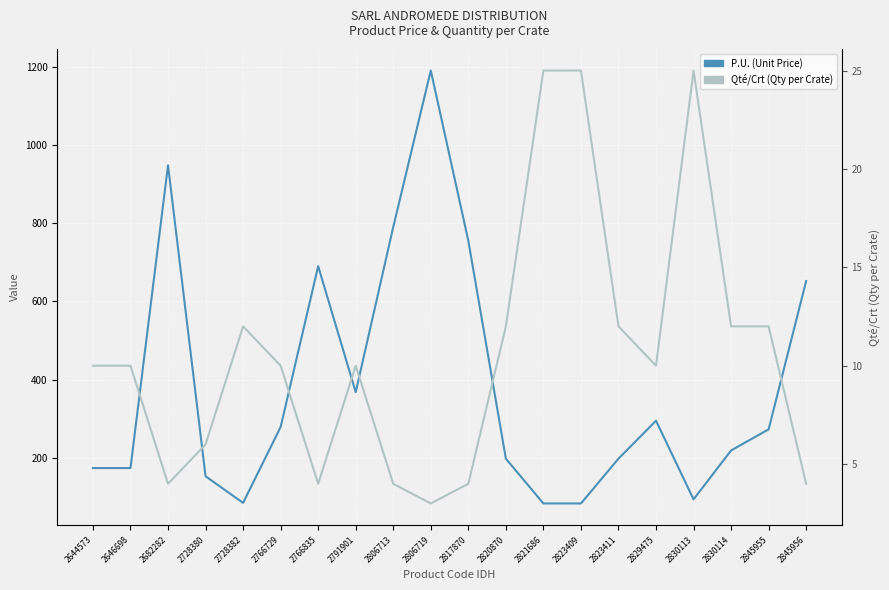

Between 2820870 and 2791901, which is larger?

2791901